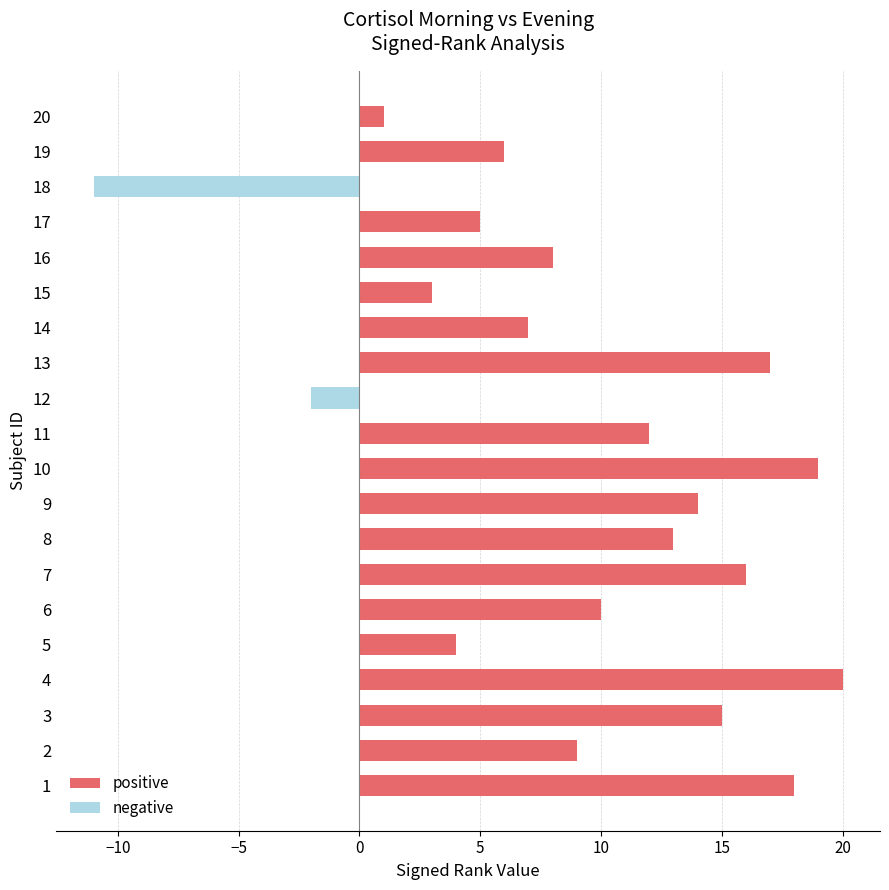

Reading left to right, what are all the values shown in this chart?

1=18	2=9	3=15	4=20	5=4	6=10	7=16	8=13	9=14	10=19	11=12	12=-2	13=17	14=7	15=3	16=8	17=5	18=-11	19=6	20=1